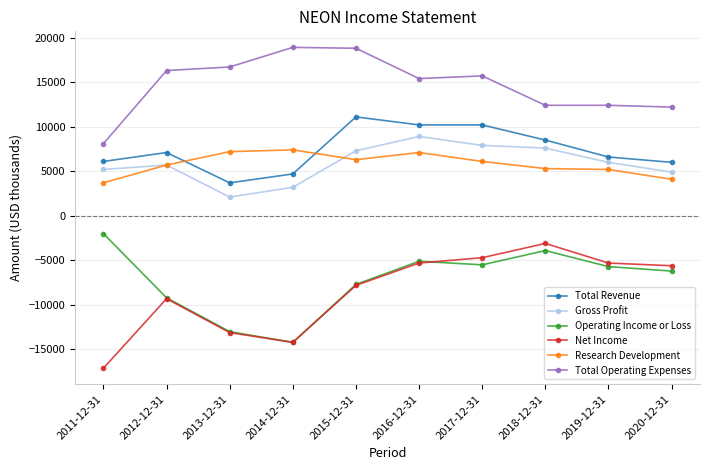

Which series has the widest spread of values?

Net Income